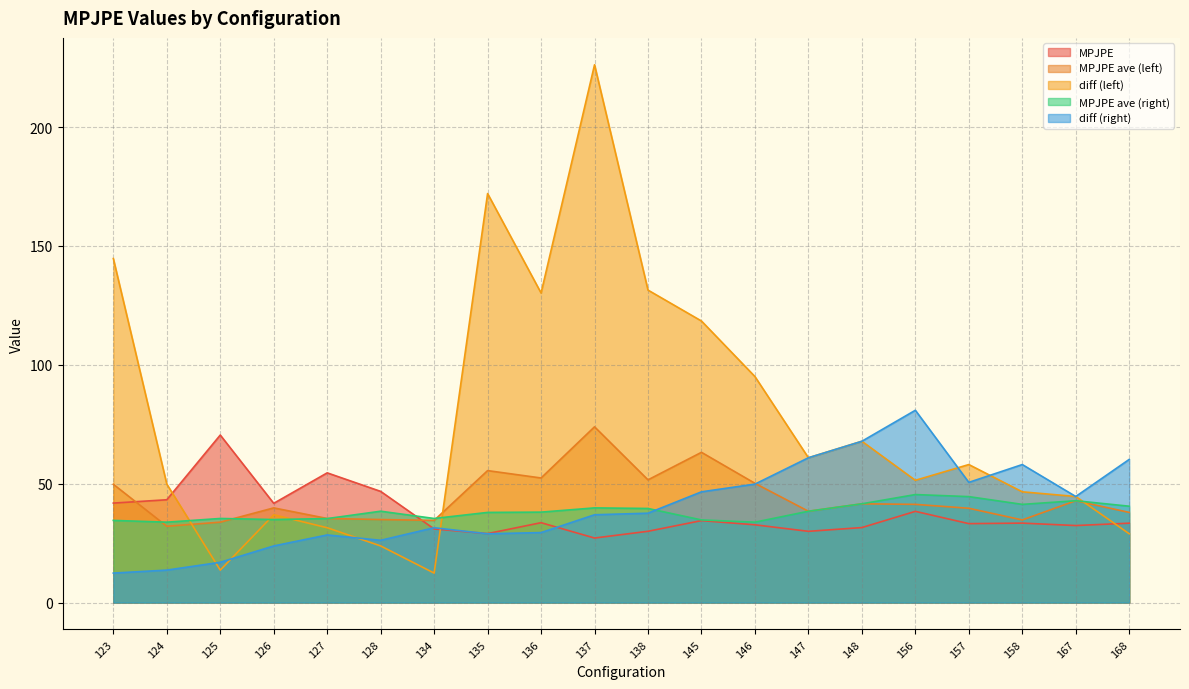

How many intersections are there between MPJPE ave (right) and MPJPE?

1